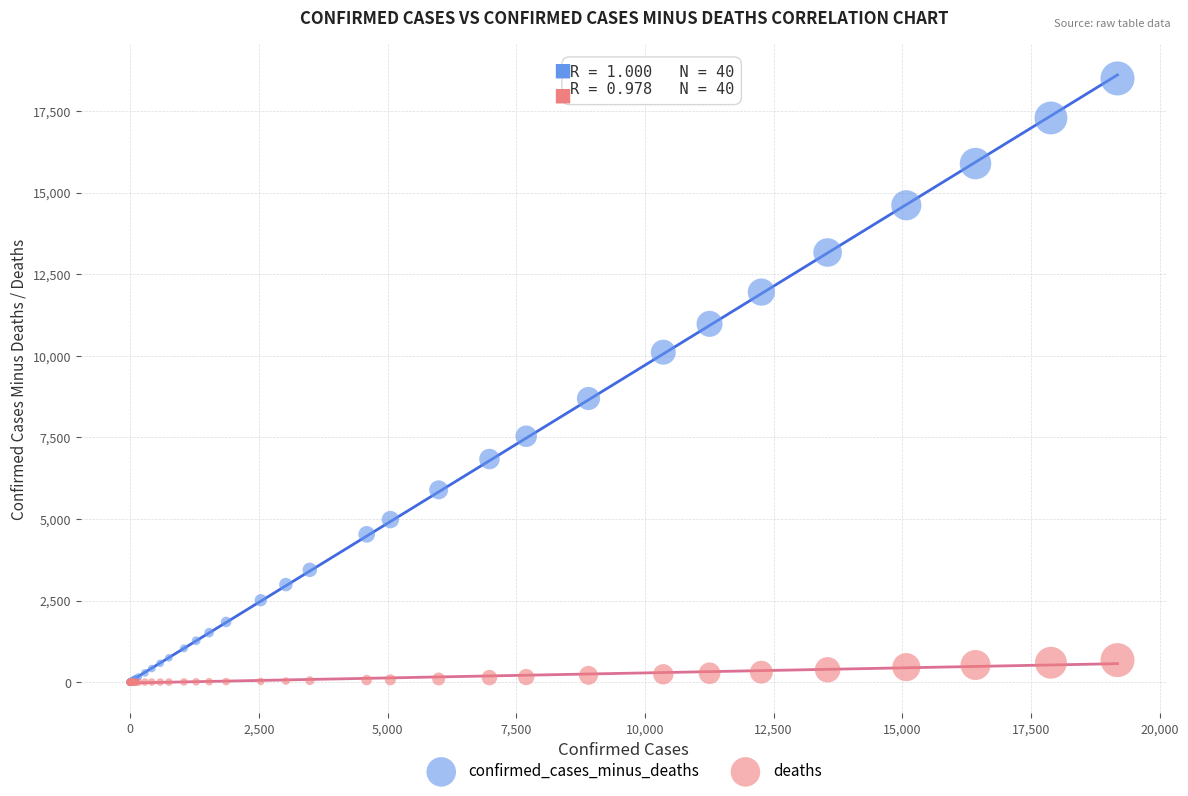

In the confirmed_cases_minus_deaths series, what Y value is closest to 9252?

8694